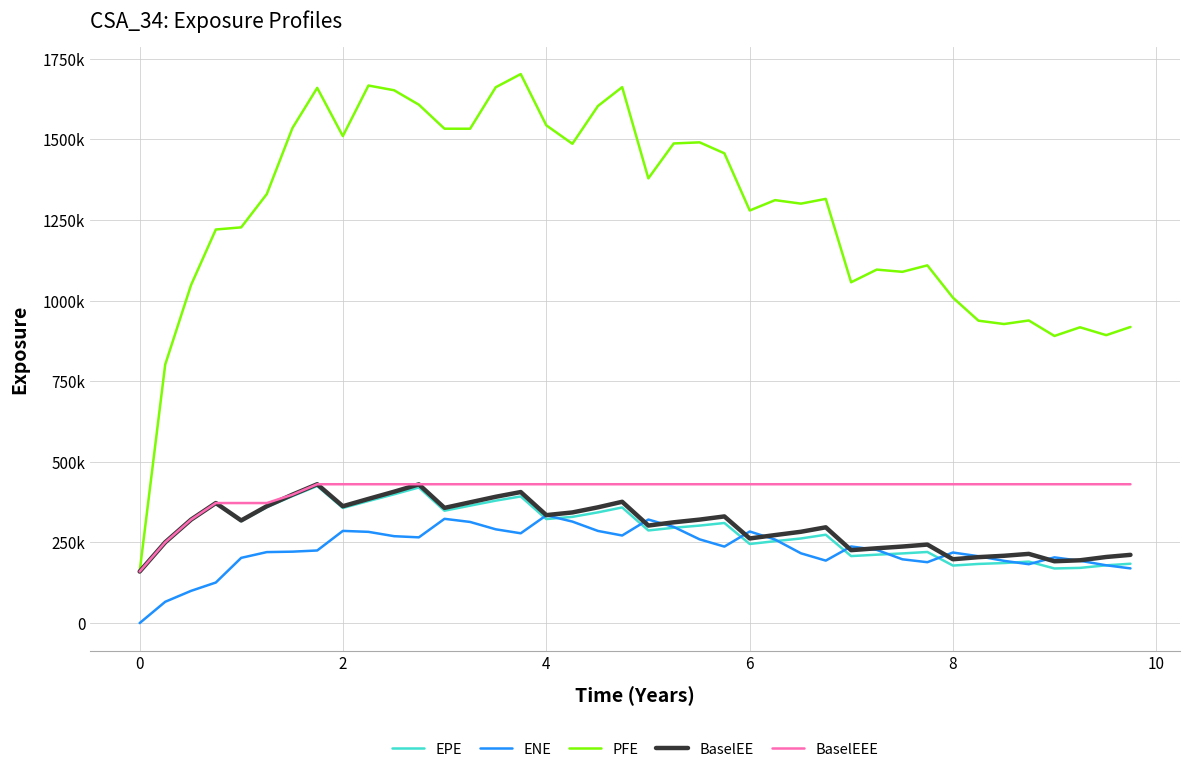

Which series has the largest total across all categories?

PFE